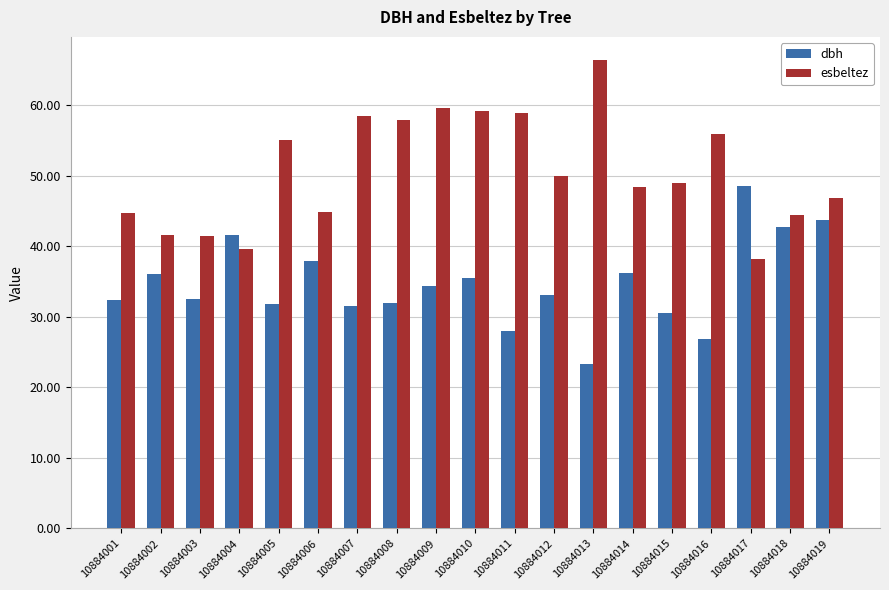

How many bars are there in each group?

2